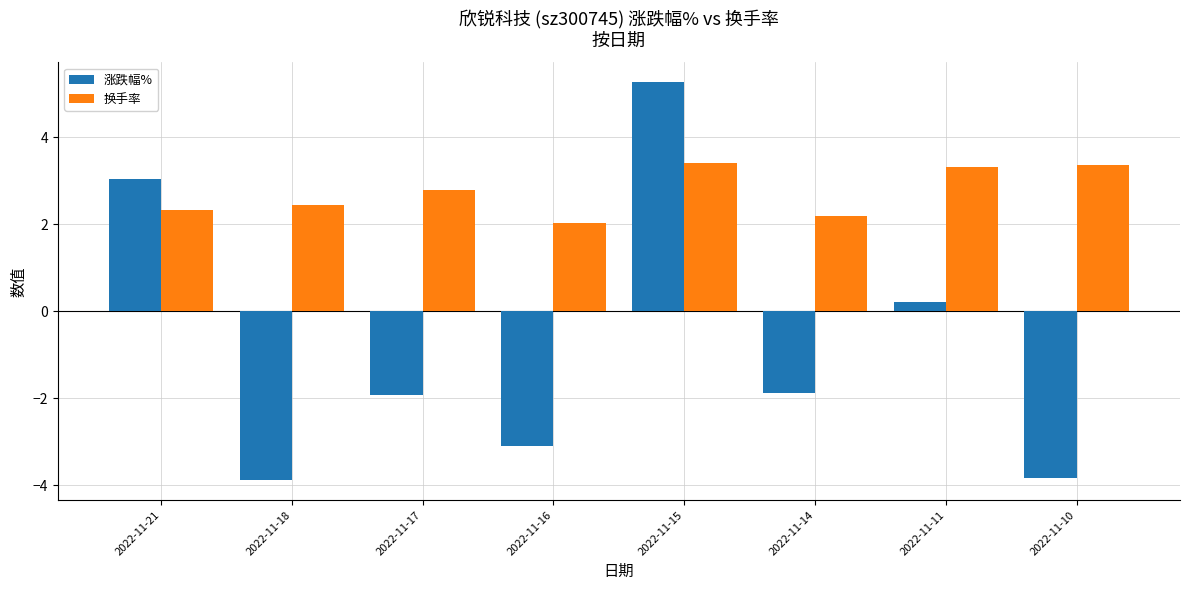

How many values in 涨跌幅% are below zero?

5